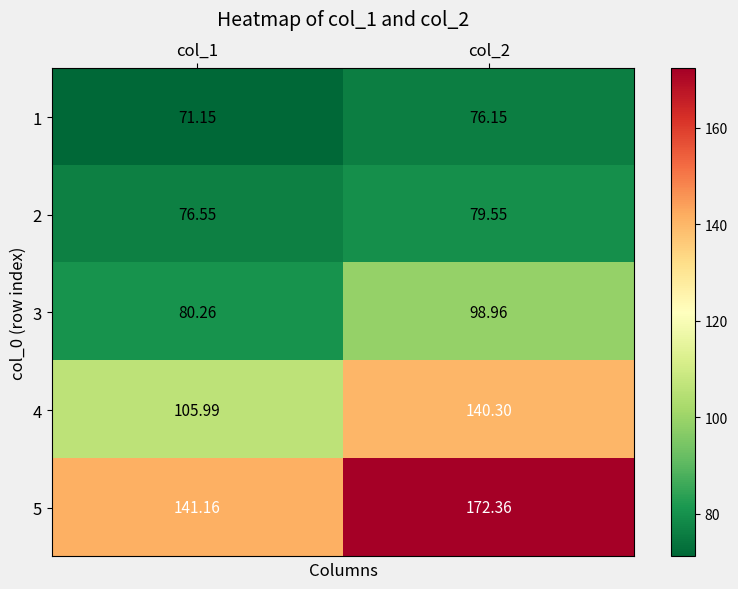

Between col_1 and col_2, which series saw the biggest shift?

4